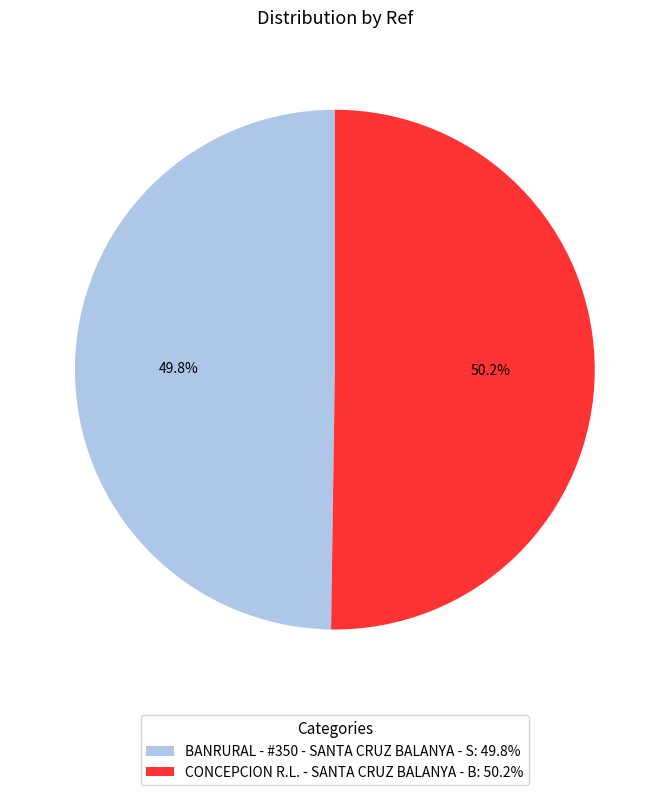

What percentage is the BANRURAL - #350 - SANTA CRUZ BALANYA - S slice, to the nearest percent?

50%